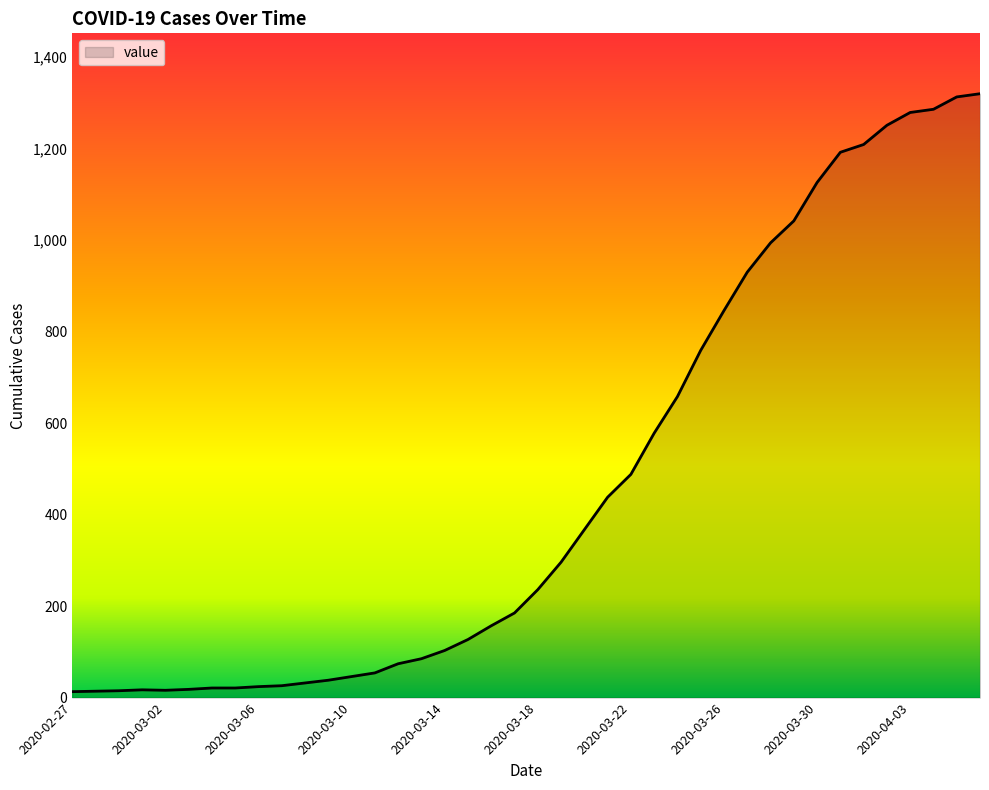

What is the maximum value shown in the chart?

1320